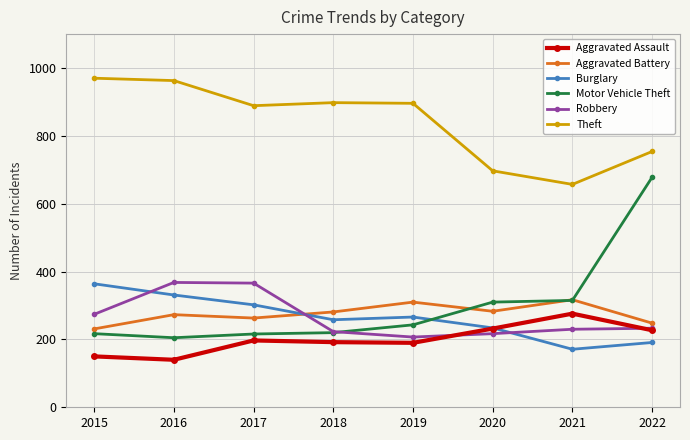

True or false: Burglary has more than 1 interior local peaks.

False